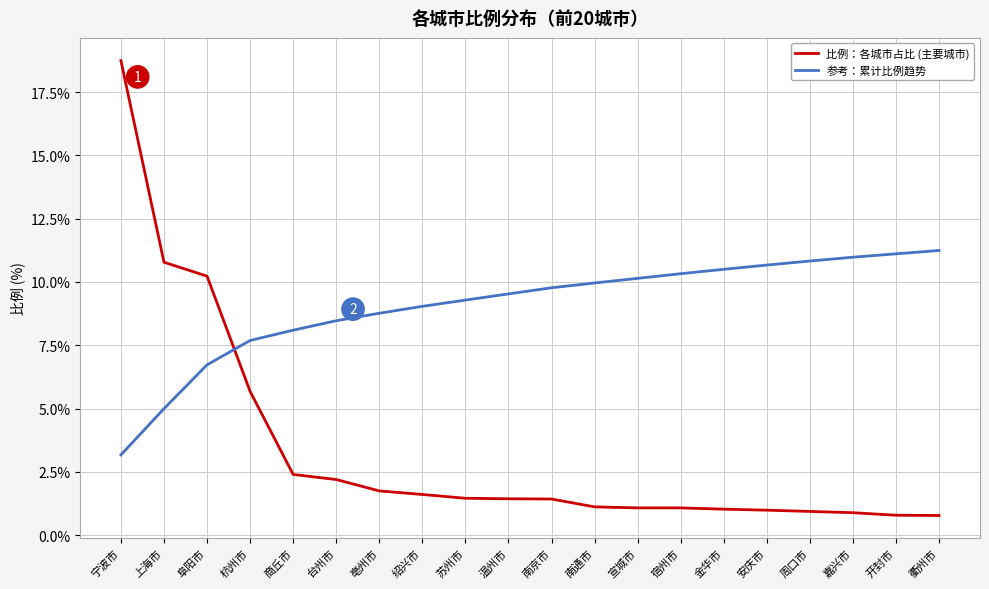

At which category is the sum across all series the highest?

宁波市